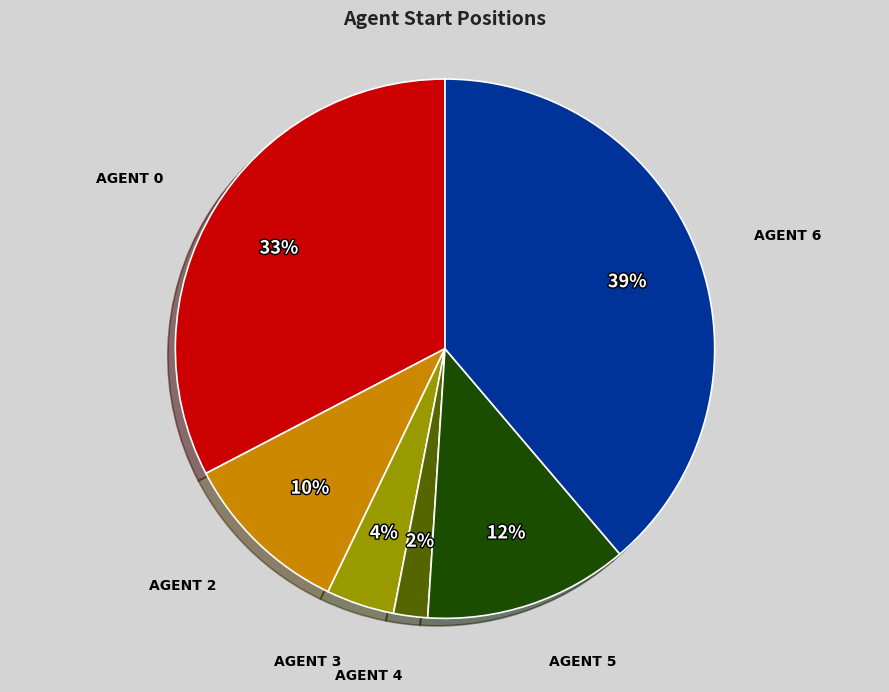

Does any single category account for the majority?

No